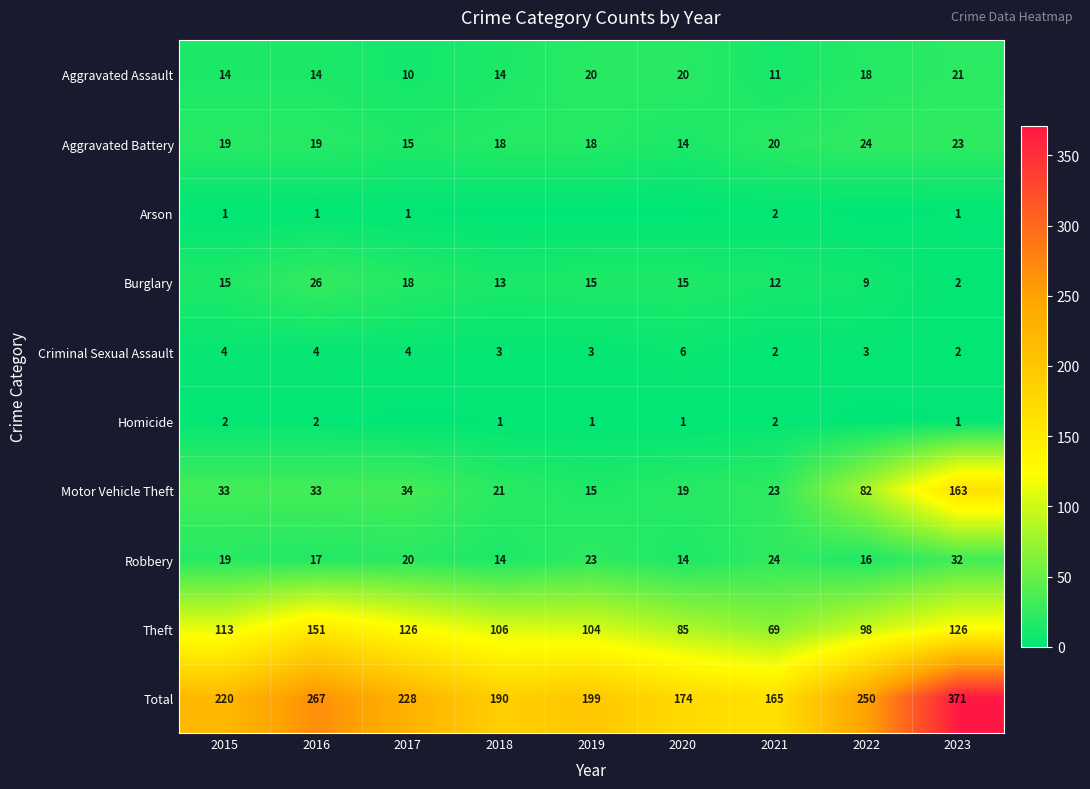

What is the sum of all Theft values?

978